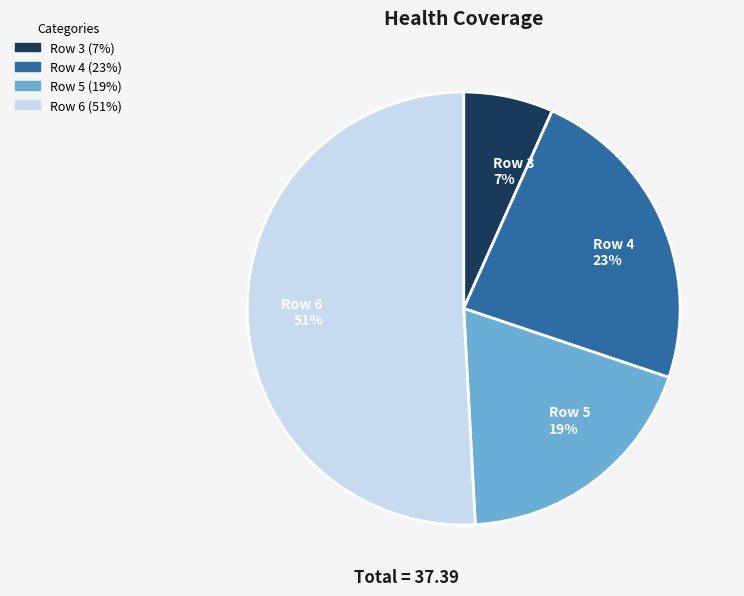

Which slice represents more than half of the pie?

Row 6